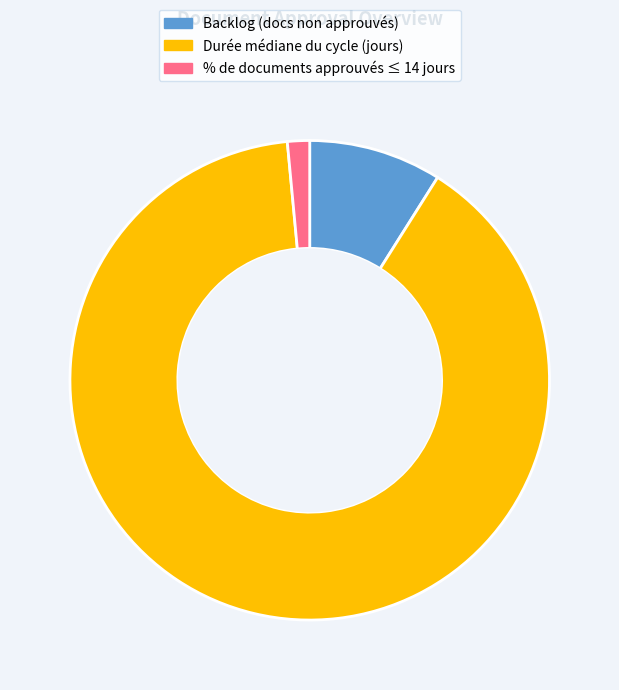

Do % de documents approuvés ≤ 14 jours and Backlog (docs non approuvés) together represent more than half of the pie?

No